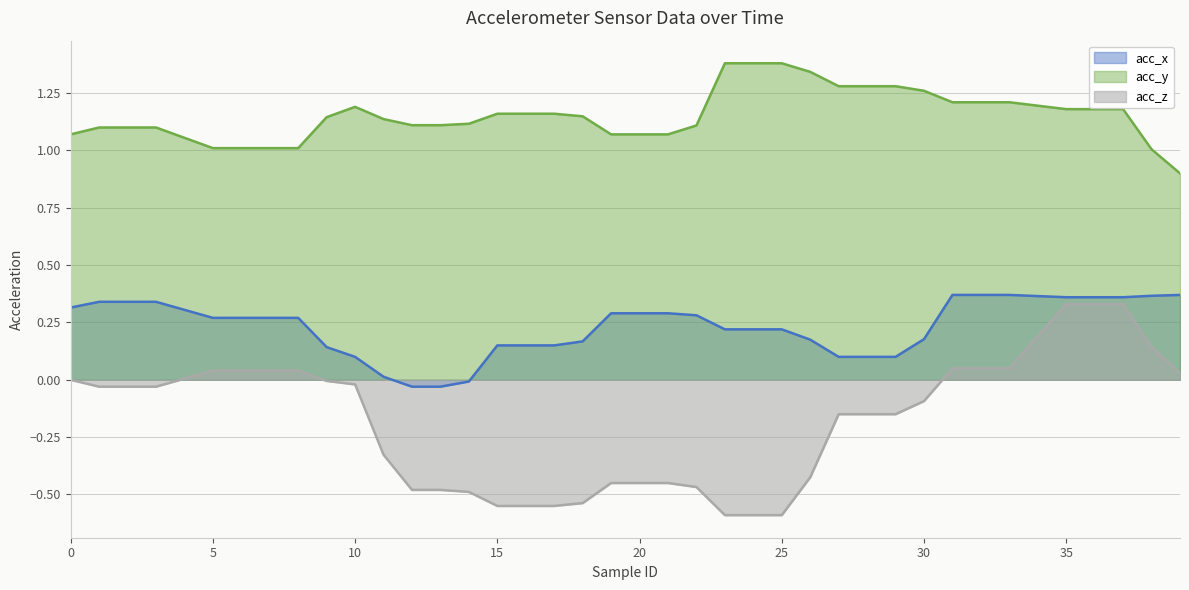

Between 9 and 27, which series saw the biggest shift?

acc_z